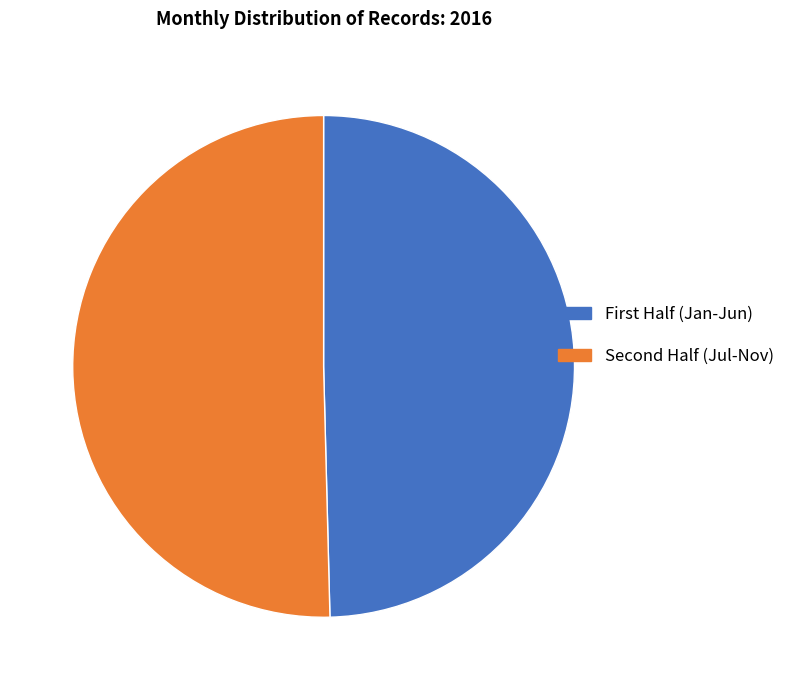

What is the smallest slice in the pie chart?

First Half (Jan-Jun)